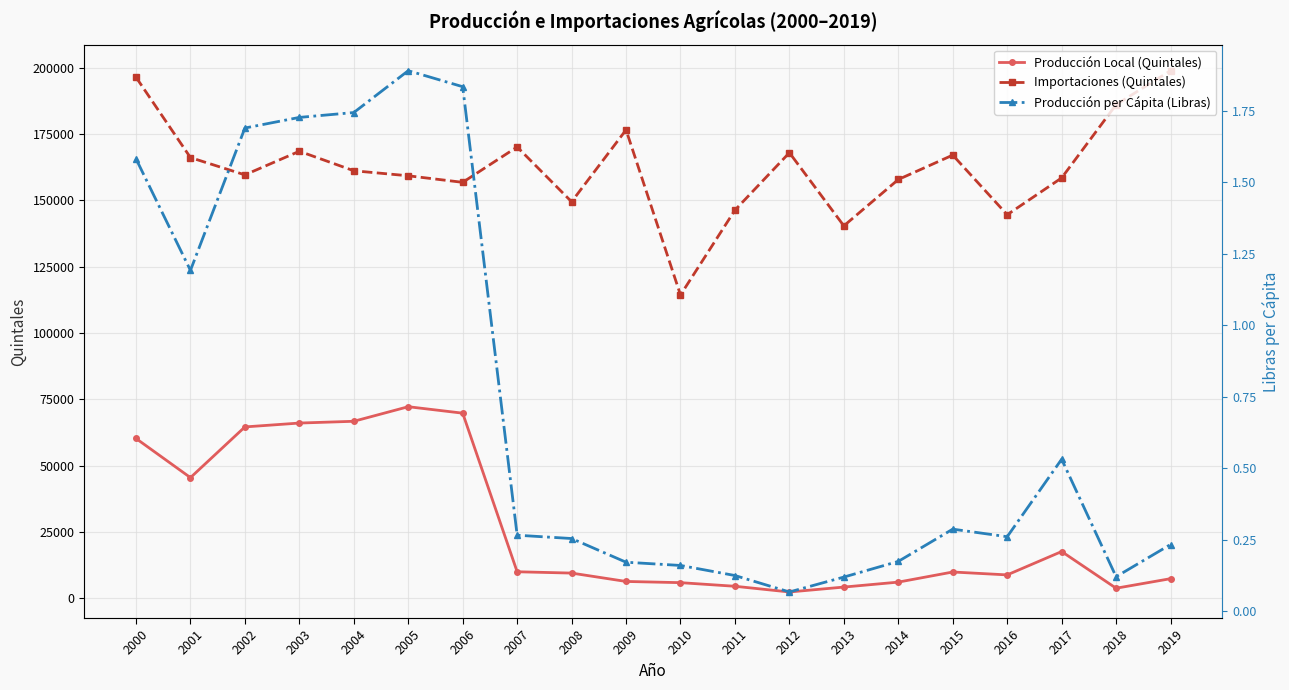

Does the chart display data point markers on the line(s)?

Yes